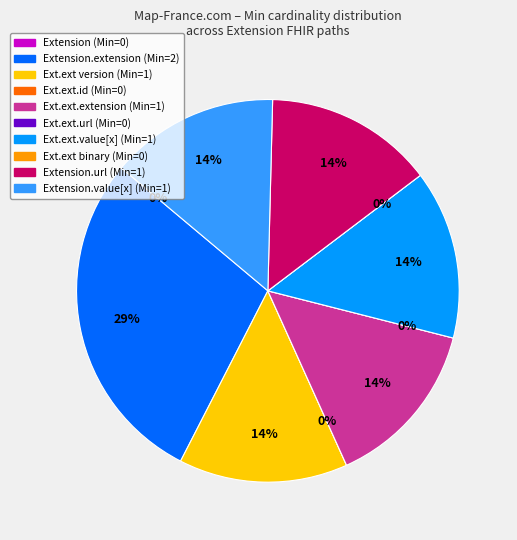

Which slice is the largest?

Extension.extension